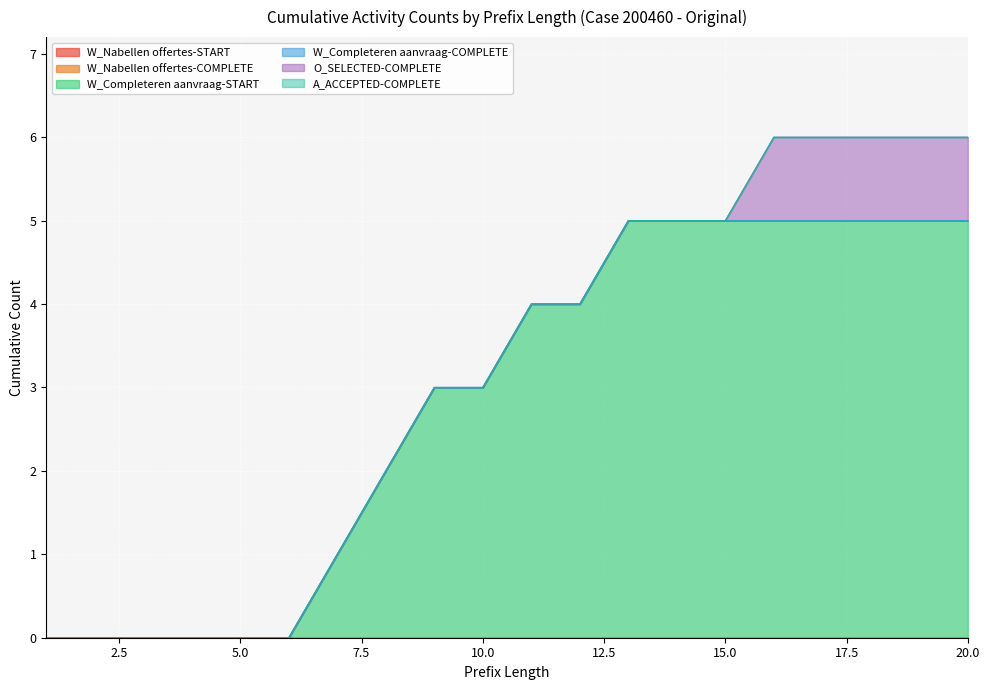

Which category has the highest value in the A_ACCEPTED-COMPLETE series?

1